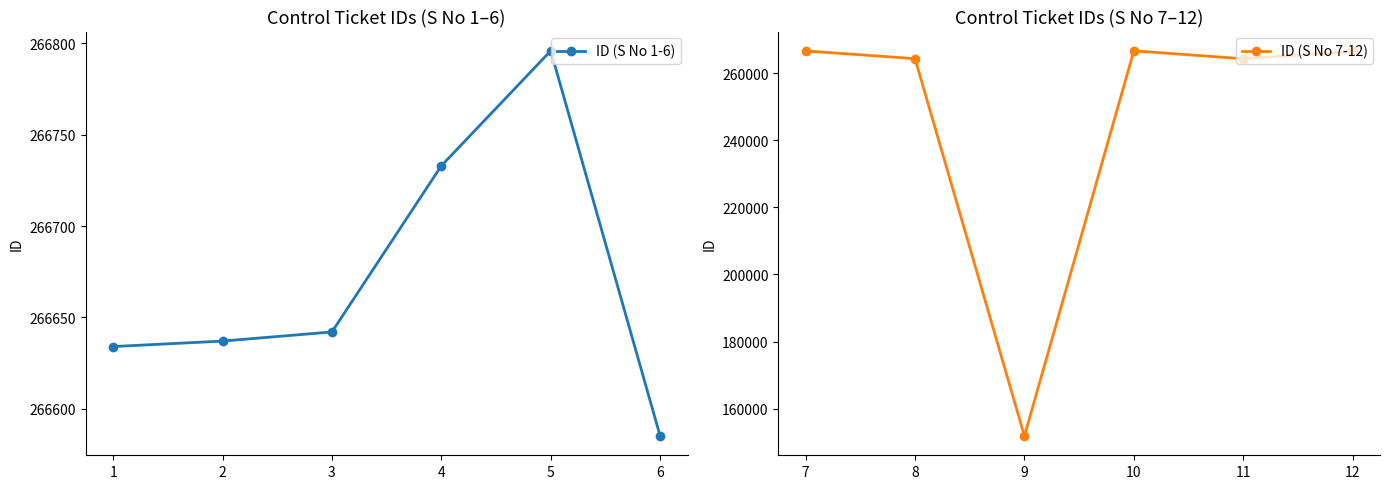

Reading left to right, list all the values displayed in this chart.

ID (S No 1-6): 266634	266637	266642	266733	266796	266585
ID (S No 7-12): 266659	264360	151822	266699	264330	266558